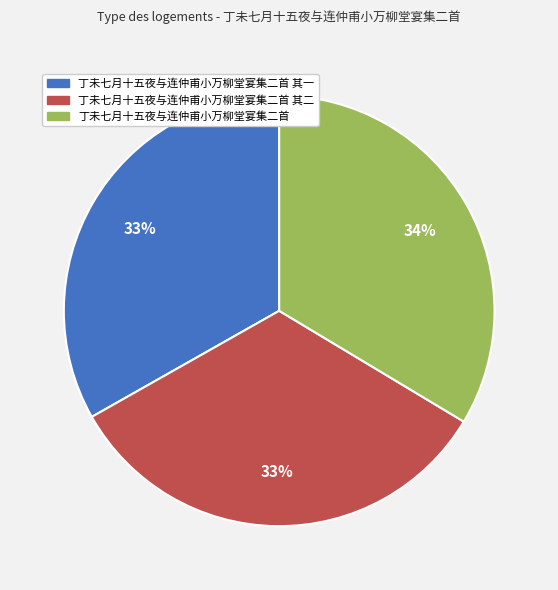

Does 丁未七月十五夜与连仲甫小万柳堂宴集二首 其二 represent more than half of the total?

No